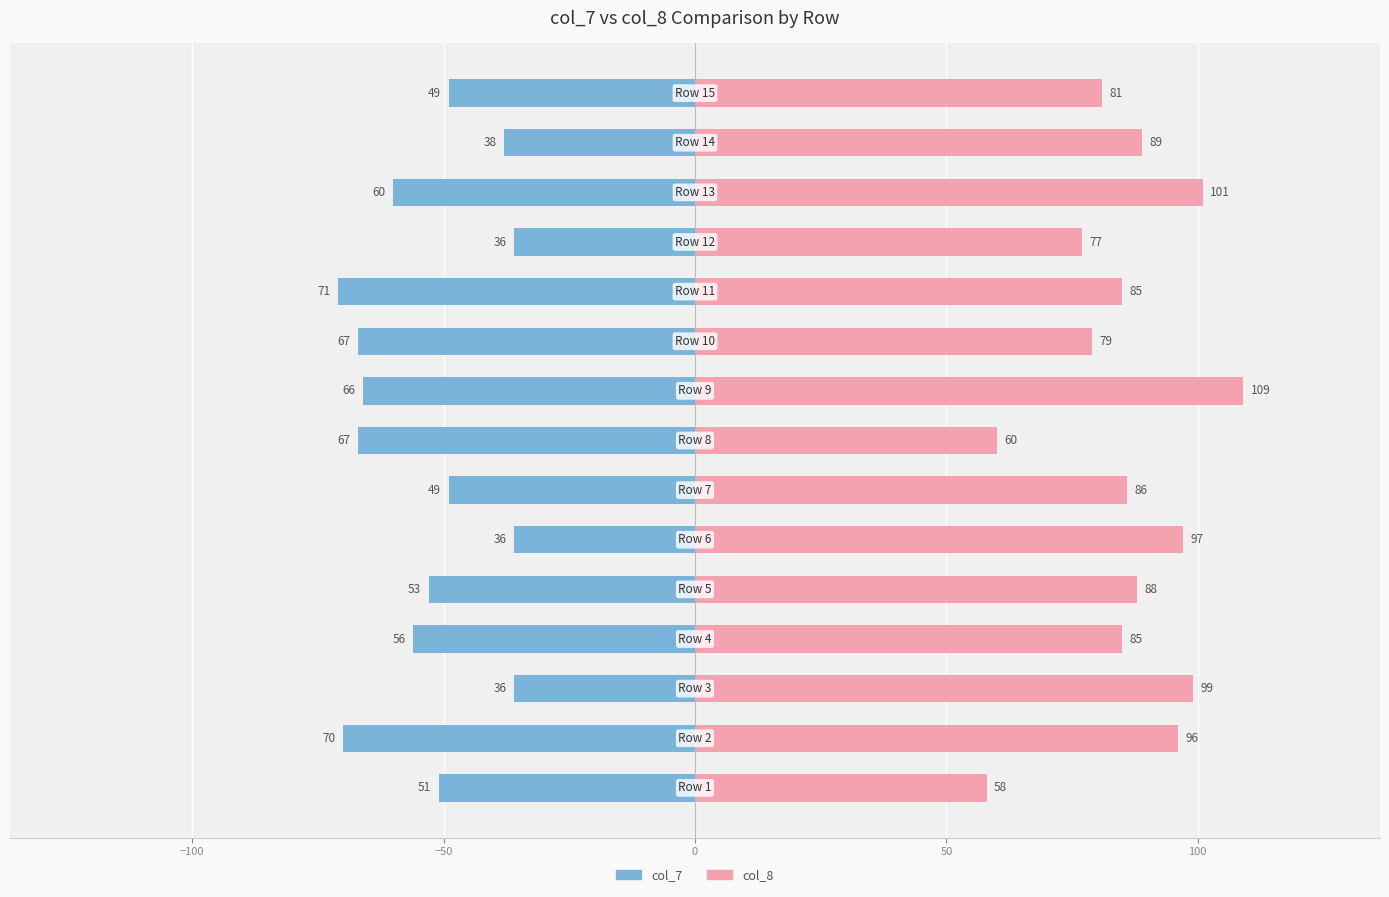

At how many categories does at least one series exceed 82?

10